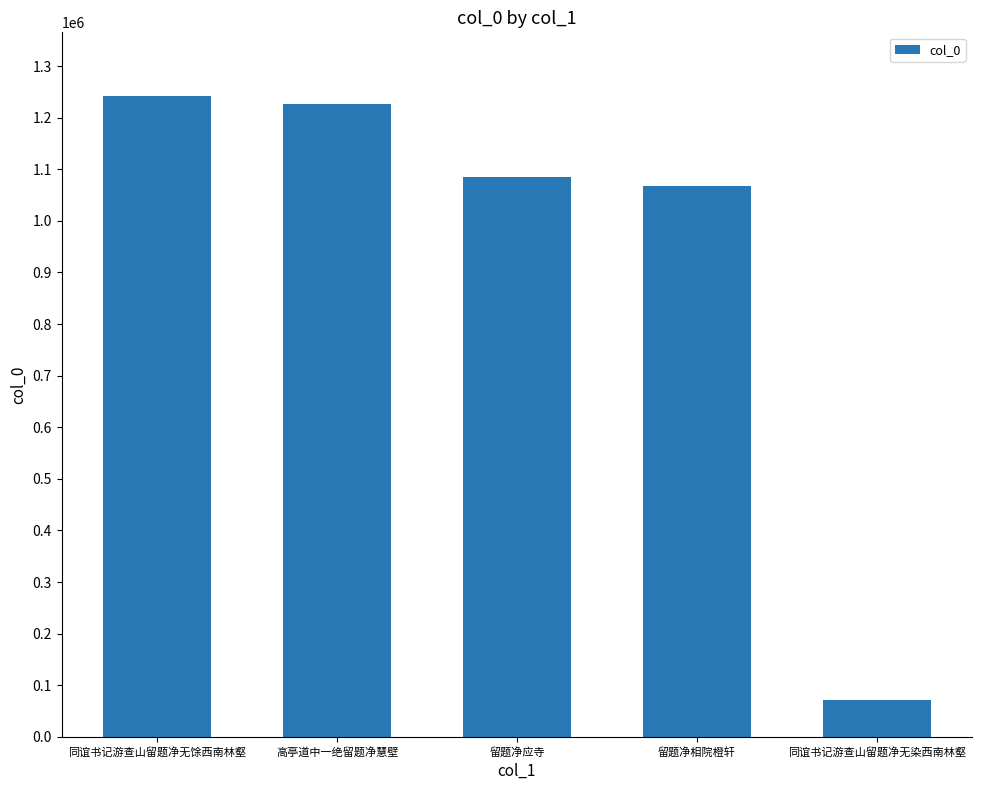

What is the smallest value displayed?

71208